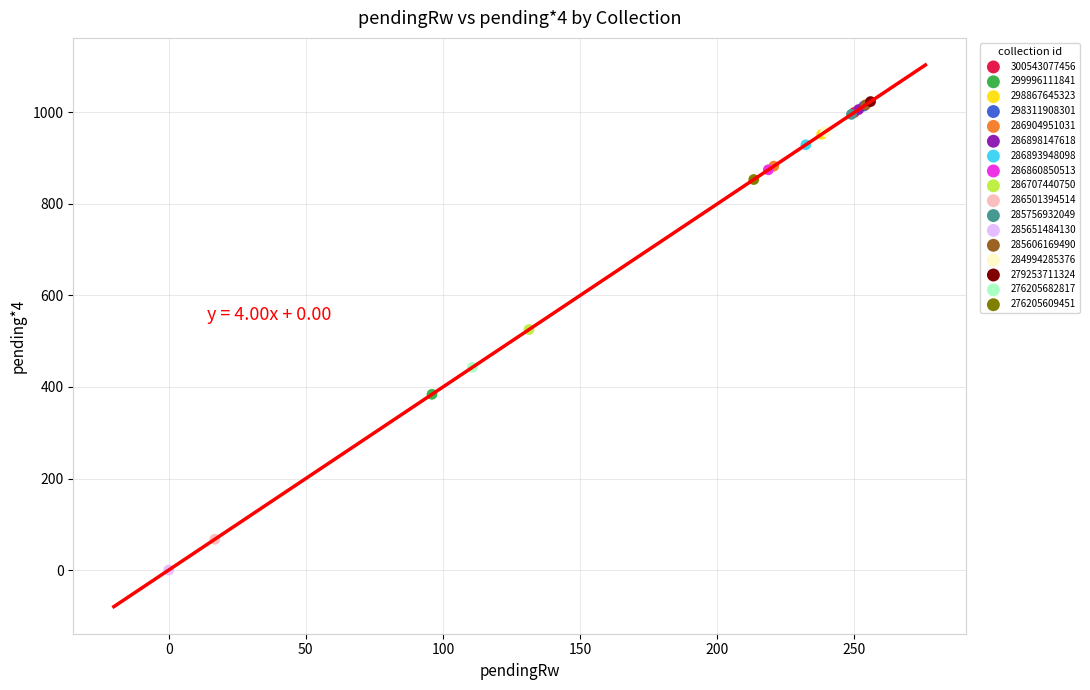

What are all the series names shown in the legend?

300543077456, 299996111841, 298867645323, 298311908301, 286904951031, 286898147618, 286893948098, 286860850513, 286707440750, 286501394514, 285756932049, 285651484130, 285606169490, 284994285376, 279253711324, 276205682817, 276205609451